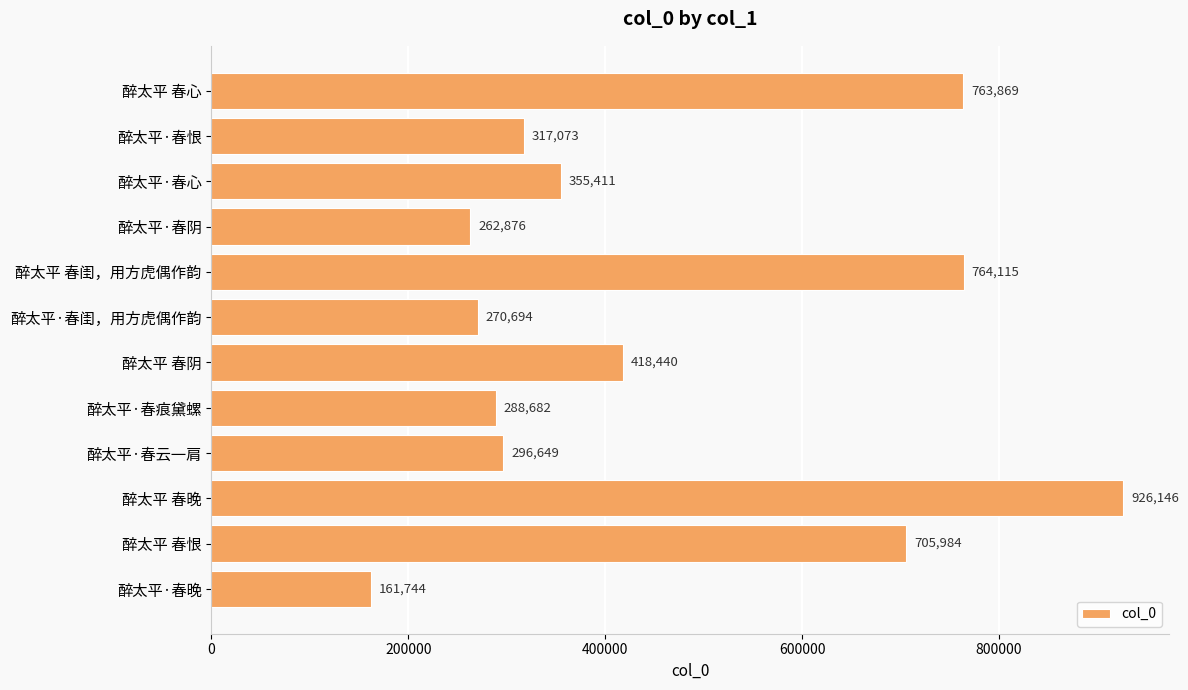

What is the value of the 5th bar from the top?

764115